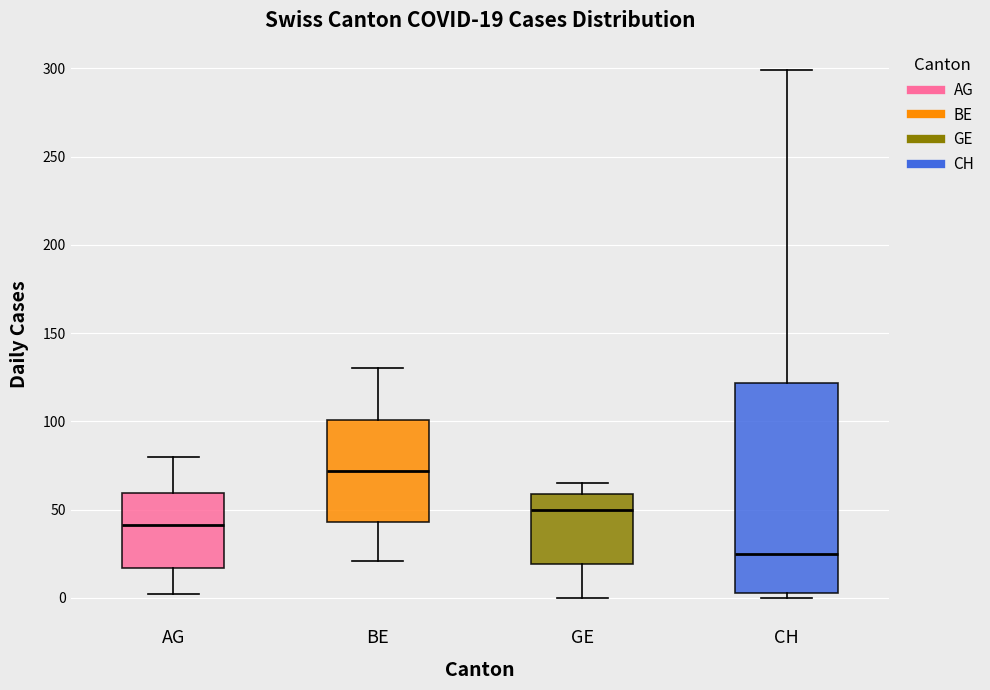

Which box is the tallest, from its lower edge to its upper edge?

CH